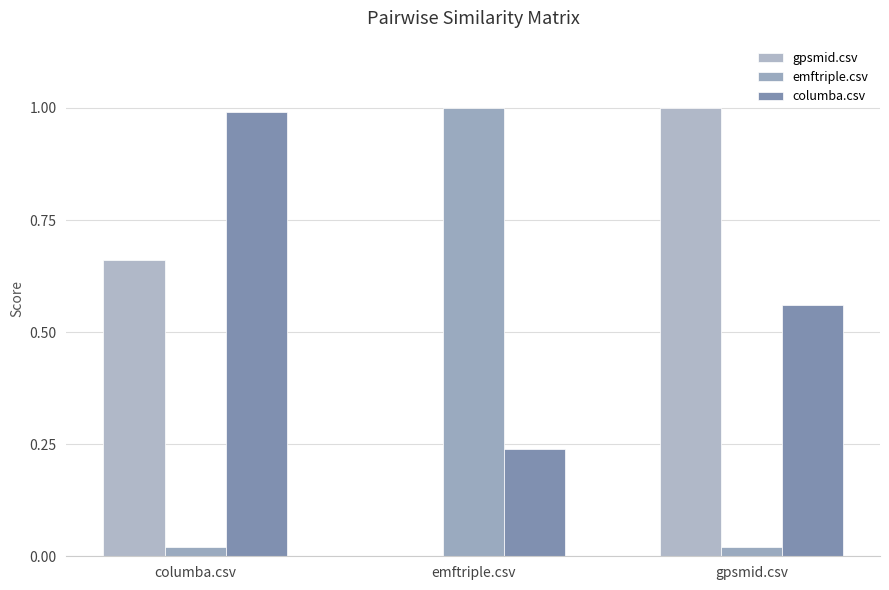

Are the bars horizontal?

No